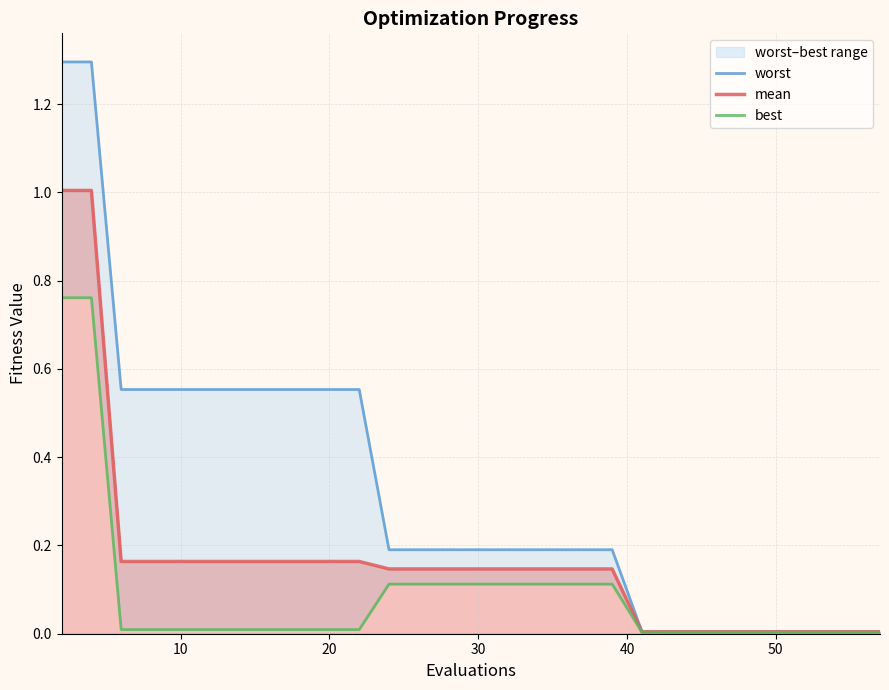

What is the highest value of the mean series?

1.0